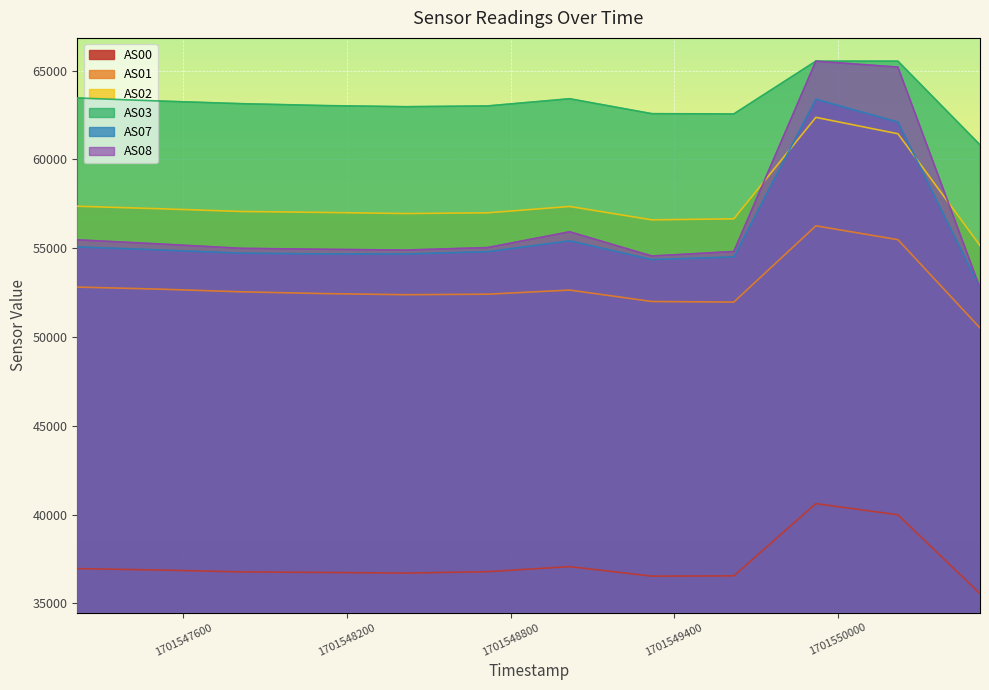

Where is the first local maximum for AS03?

1701549017